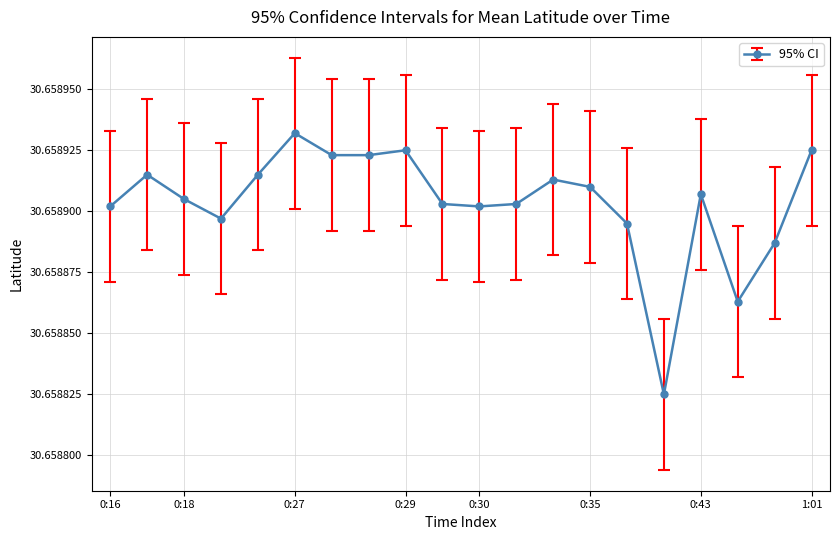

How many values are between 30 and 31?

20